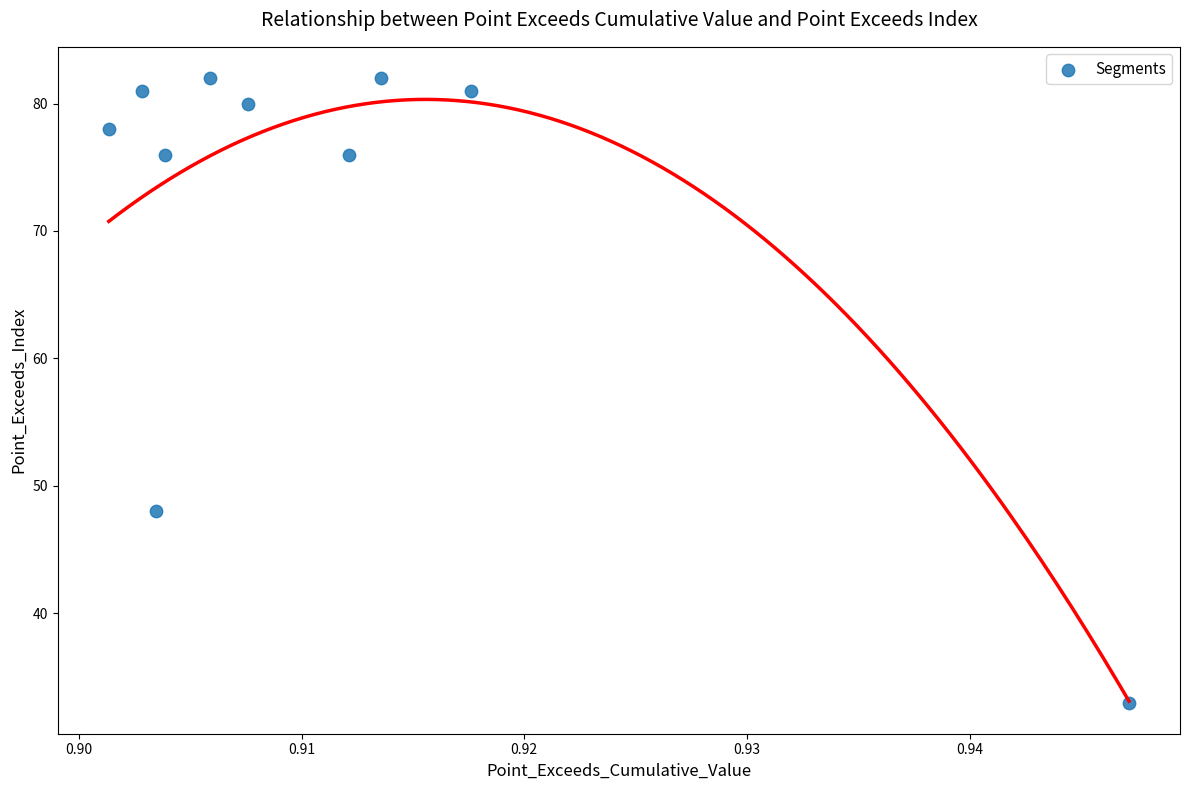

What Y value in the scatter plot is closest to 57?

48